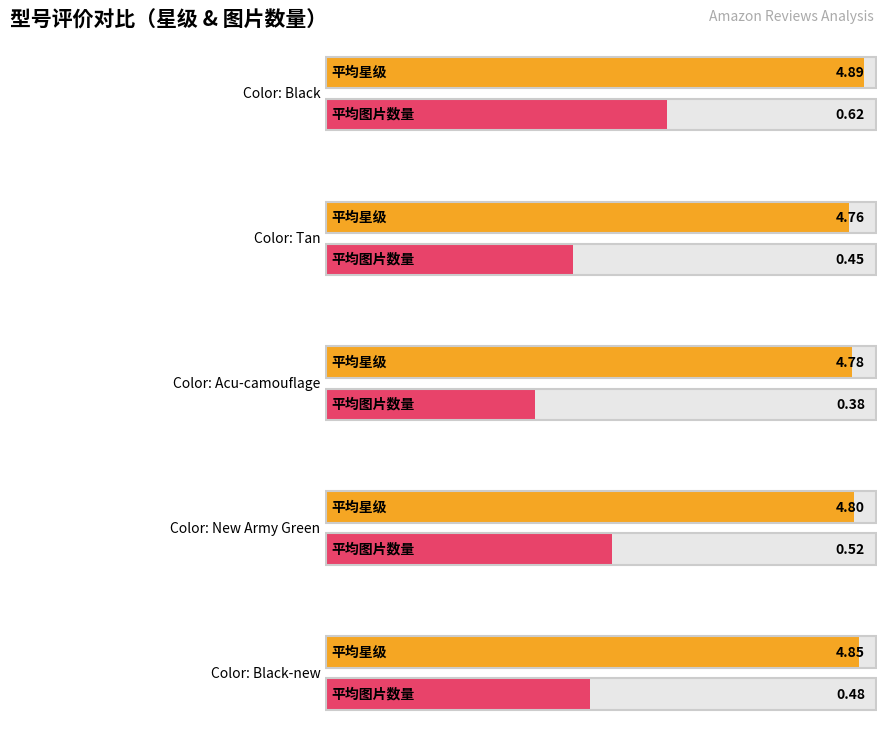

What is the difference between the second highest and minimum values in the 平均星级 series?

0.1